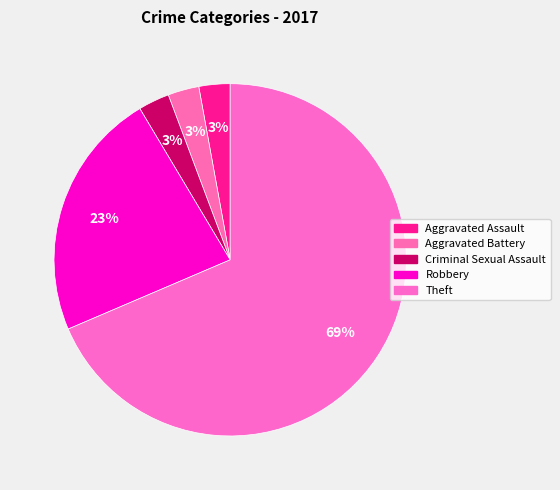

How many segments does this pie chart have?

5